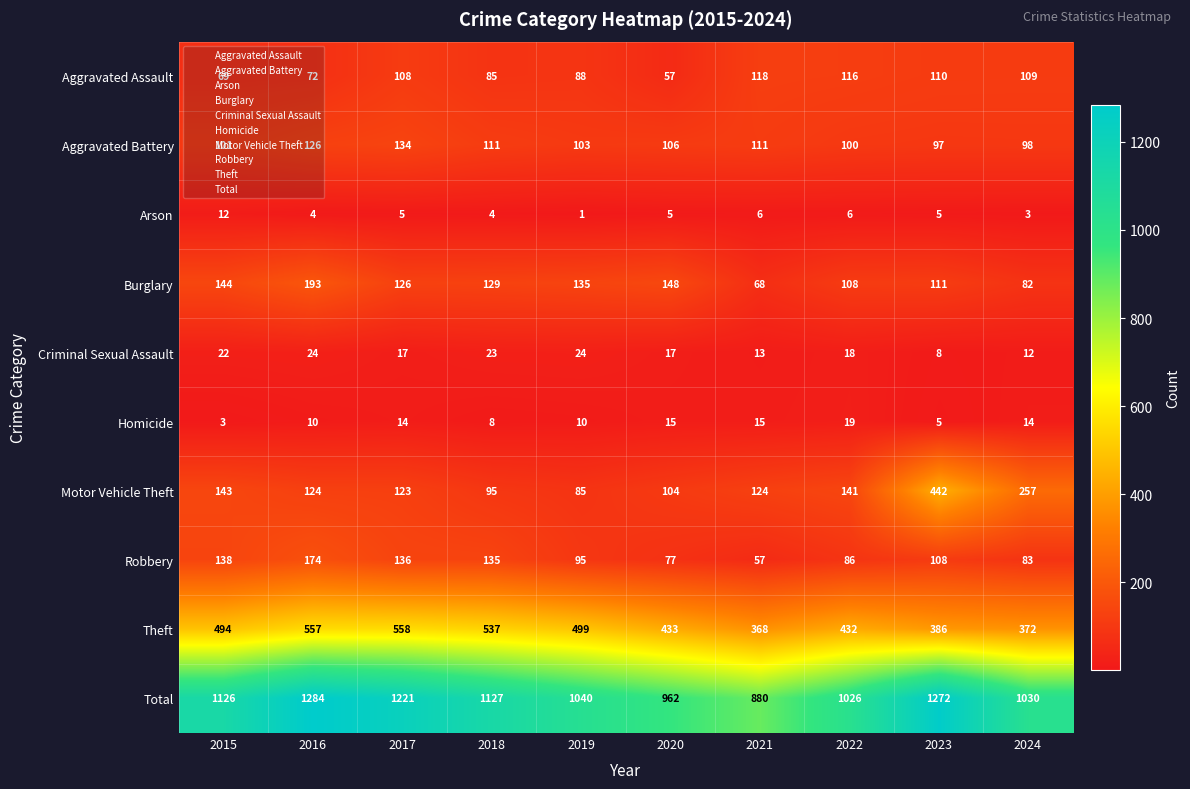

What is the difference between the second highest and minimum values in the Arson series?

5